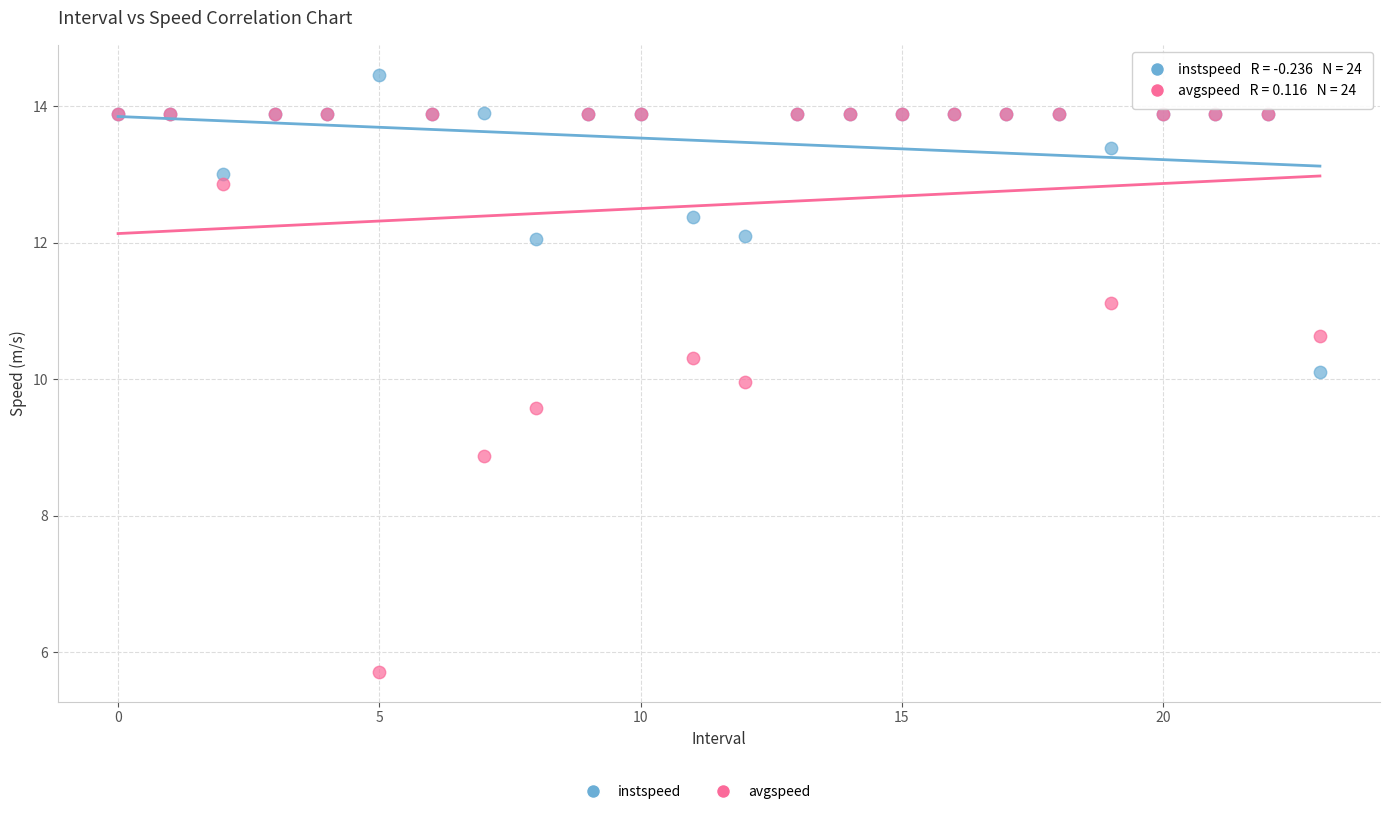

Which series reaches the maximum Y coordinate?

instspeed